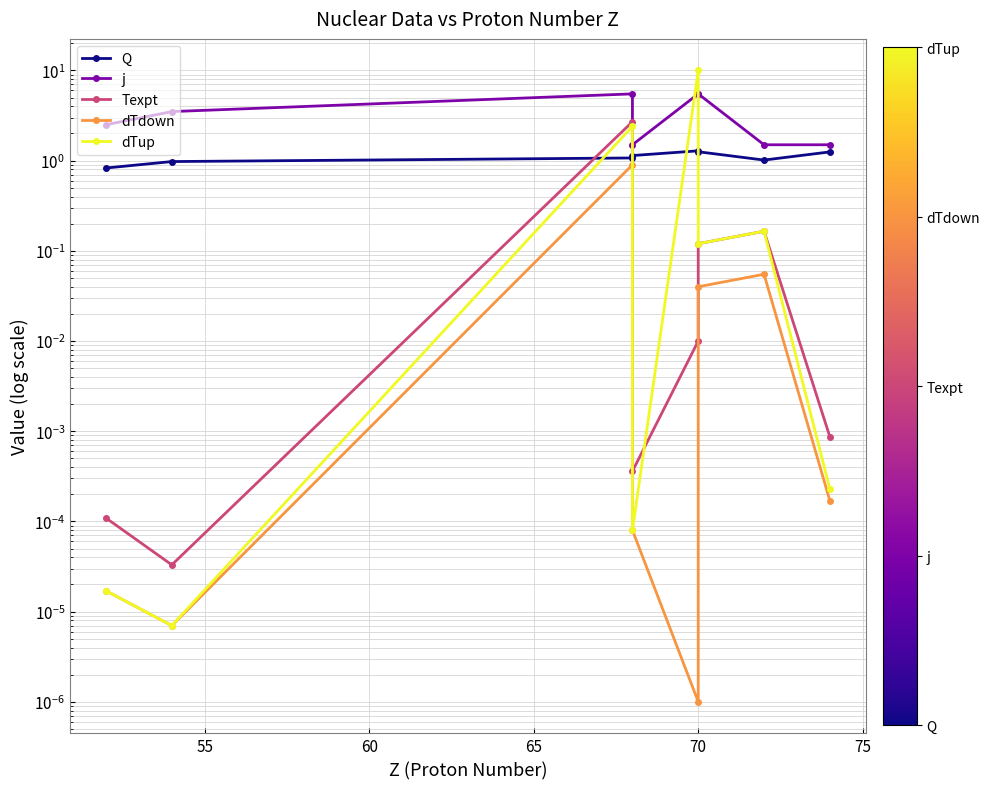

Reading left to right, transcribe all the data shown in this chart.

Q: 0.8	1.0	1.1	1.1	1.3	1.3	1.0	1.2
j: 2.5	3.5	5.5	1.5	5.5	5.5	1.5	1.5
Texpt: 0.0	0.0	2.7	0.0	0.0	0.1	0.2	0.0
dTdown: 0.0	0.0	0.9	0.0	0.0	0.0	0.1	0.0
dTup: 0.0	0.0	2.4	0.0	10.0	0.1	0.2	0.0